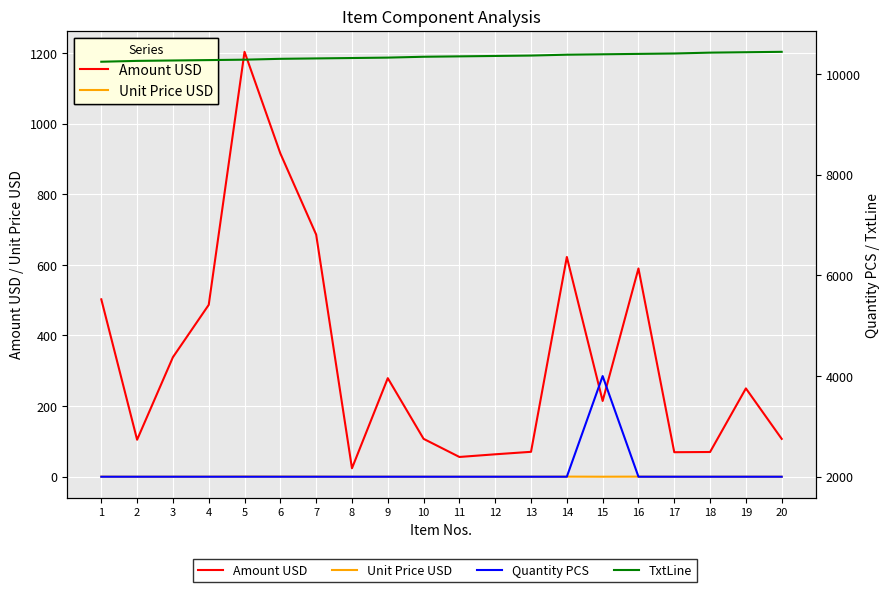

The value of Quantity PCS at 18 is 1180.3. True or false?

False